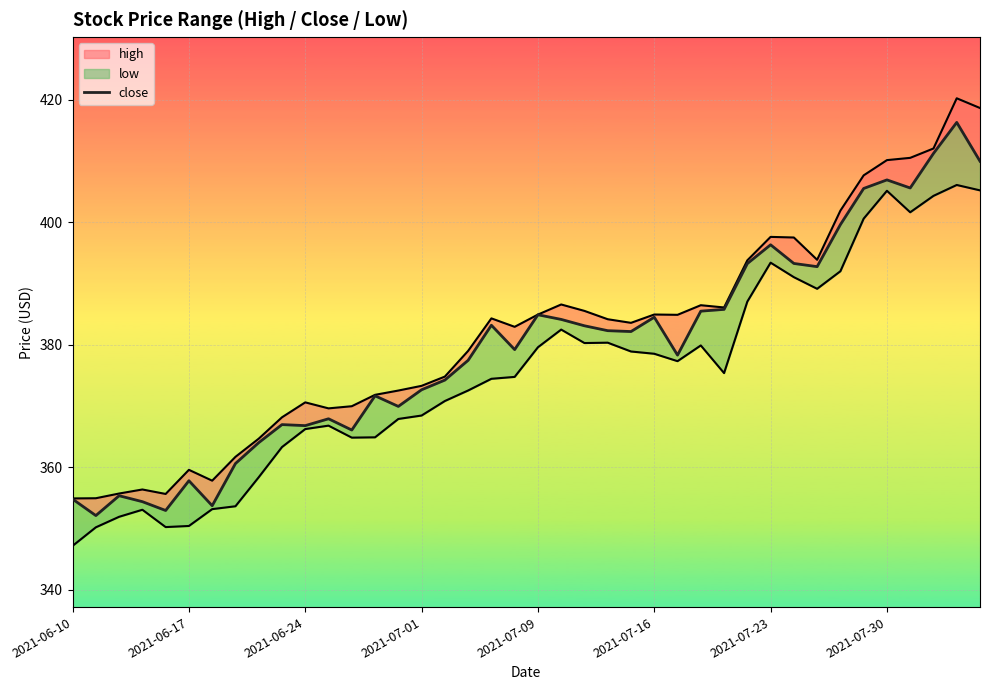

What is the difference between the maximum and minimum values?

64.2